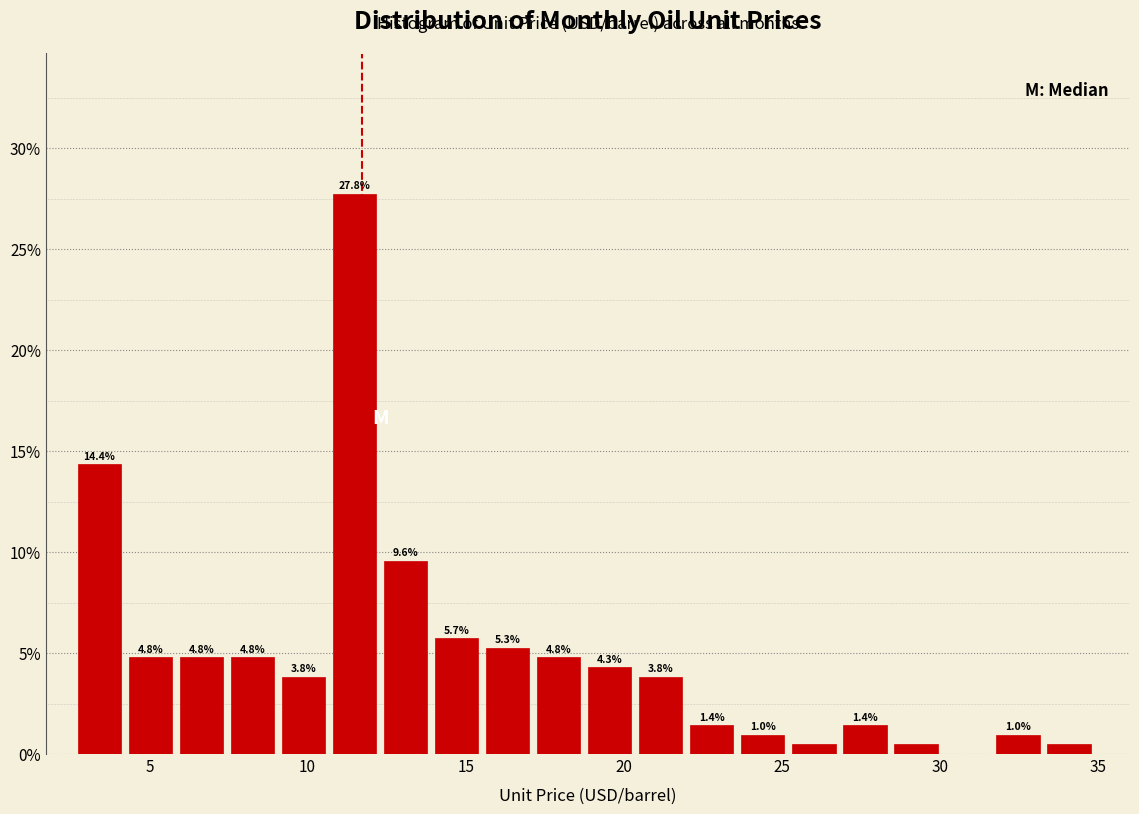

Read against the x-axis, roughly where is the centre of the tallest bar?

11.5